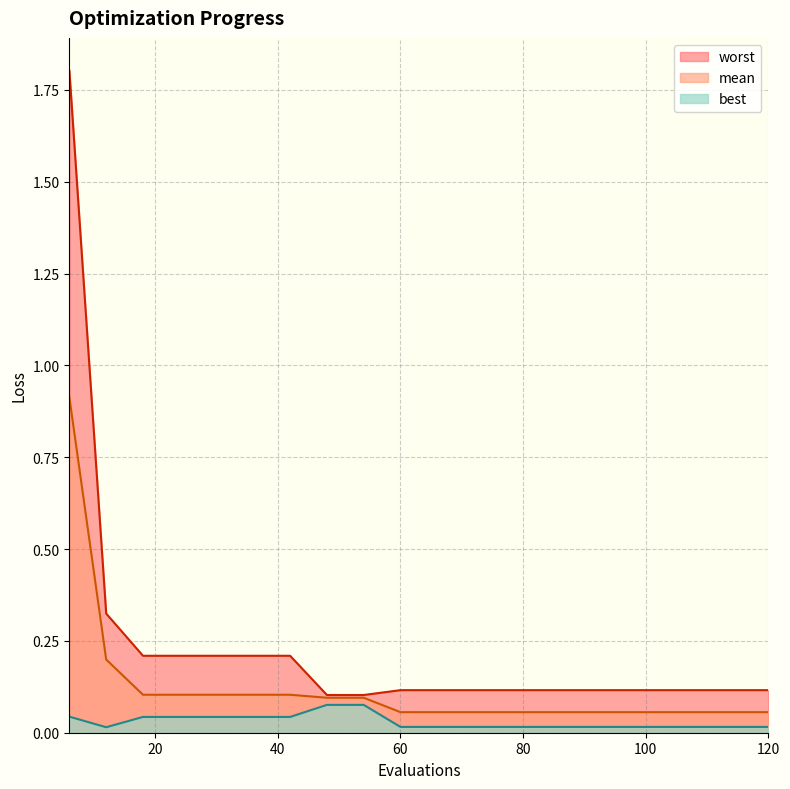

True or false: worst and best intersect in this chart.

False